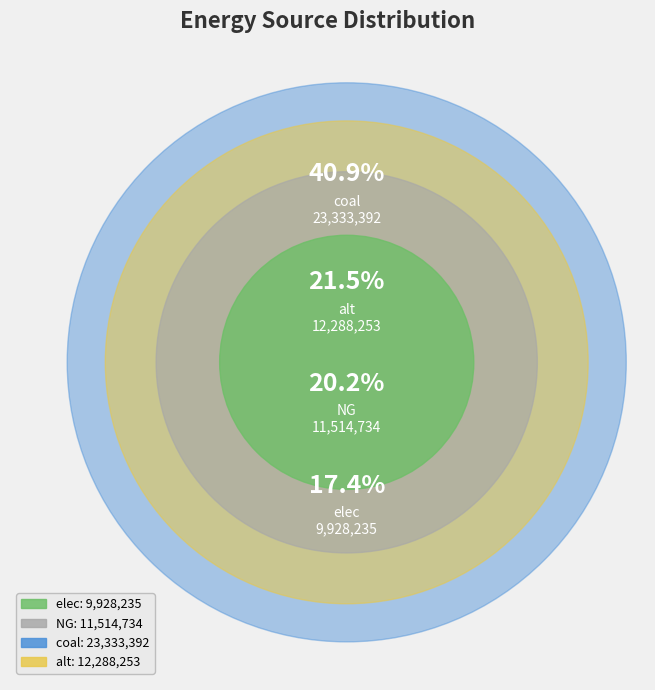

Does elec account for over 50% of the chart?

No